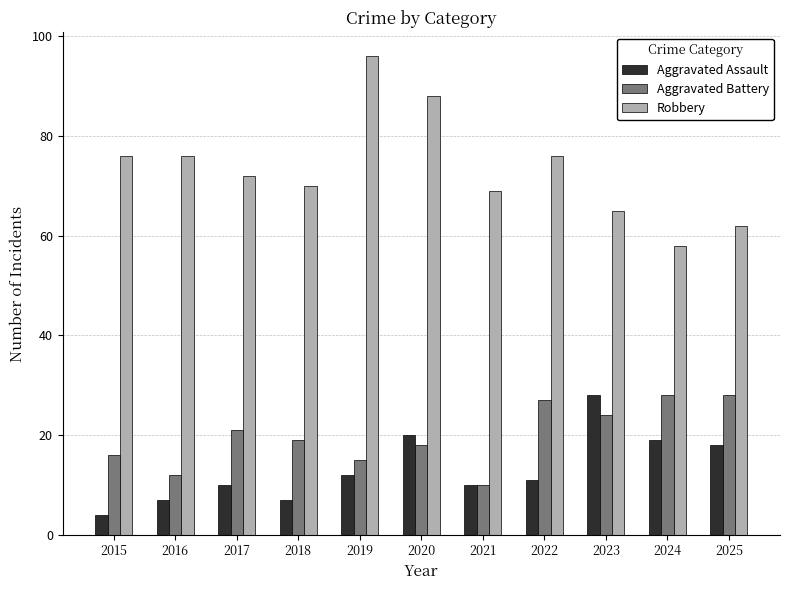

The value of Aggravated Assault at 2020 is 20. True or false?

True